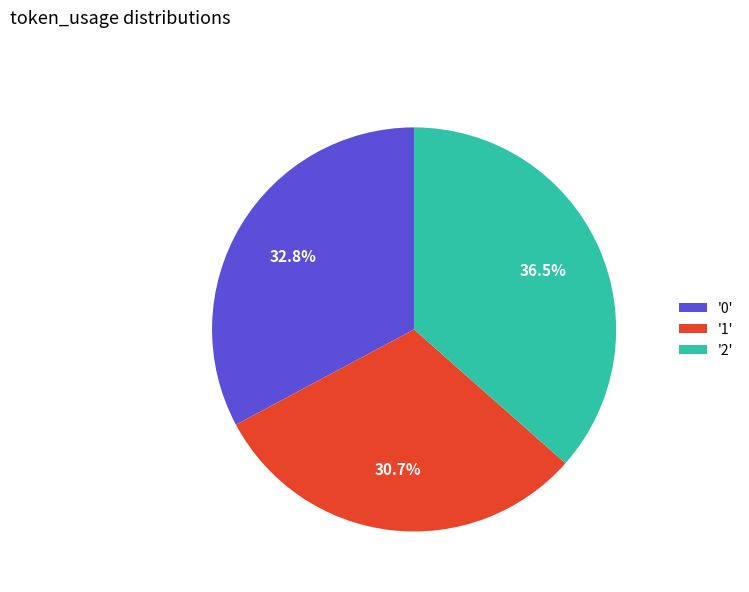

Is there a majority slice in this chart?

No